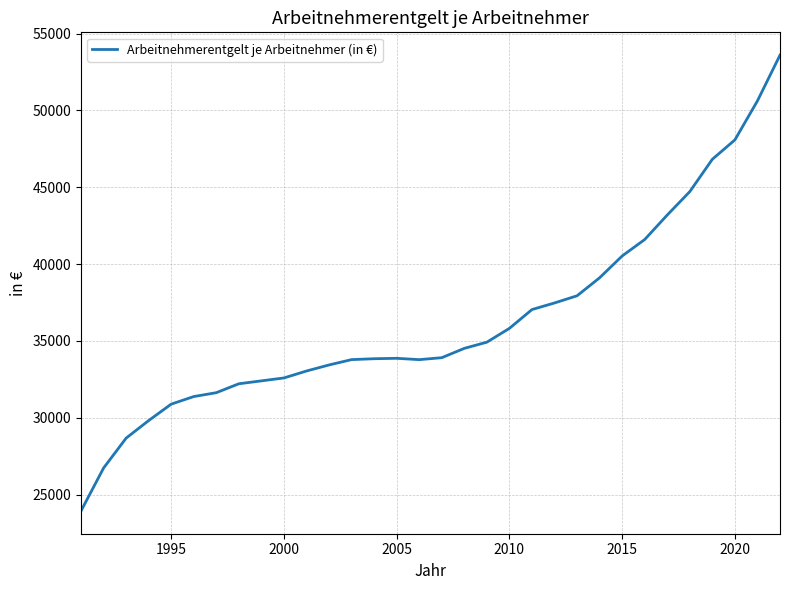

What is the difference between the maximum and minimum values?

29665